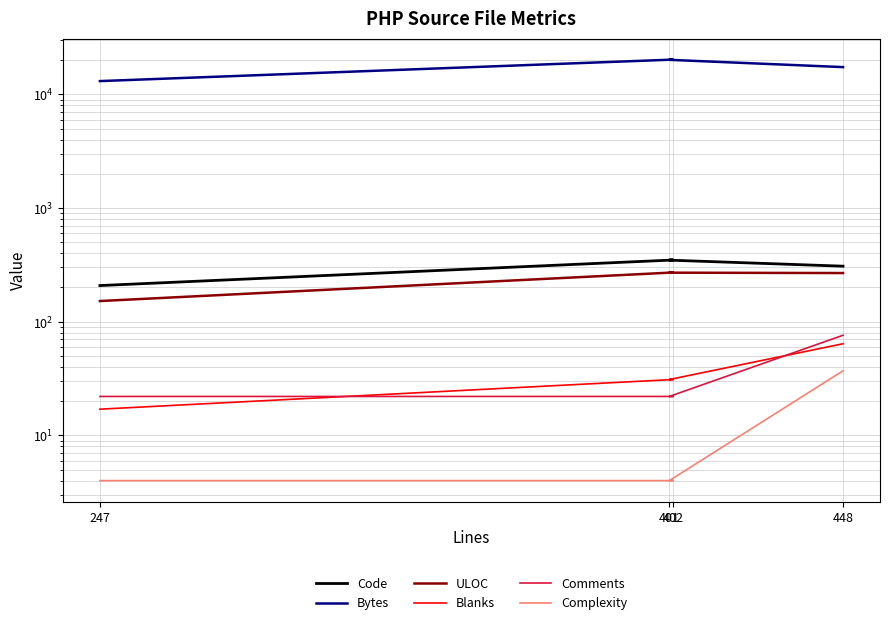

Between 401 and 247, which is larger?

401